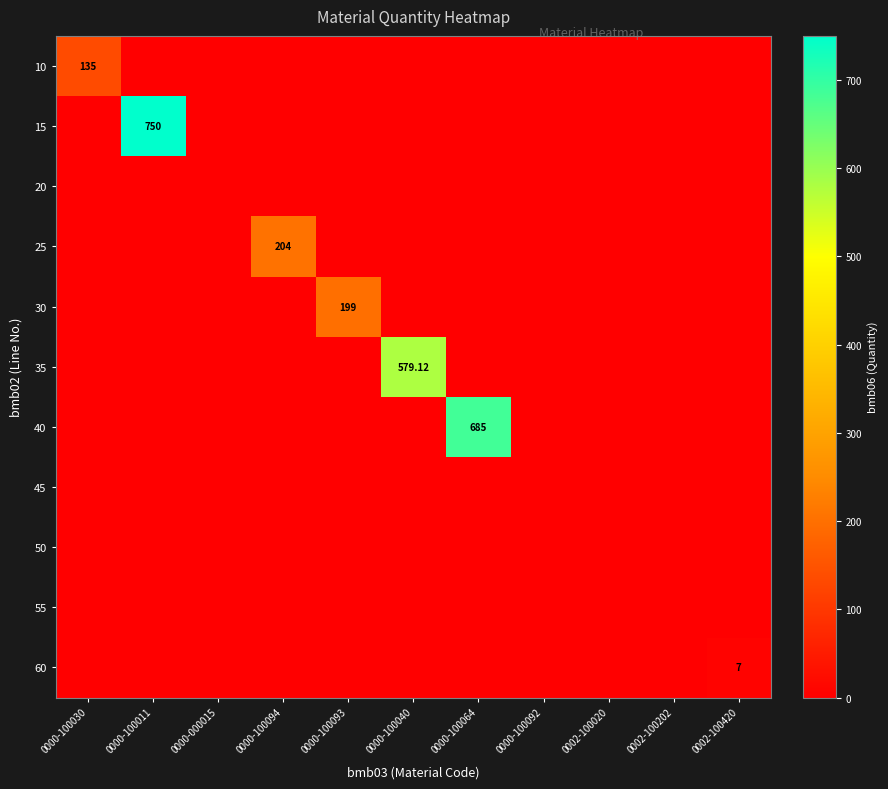

True or false: 40 has a value of 0.0 at 0002-100420.

True